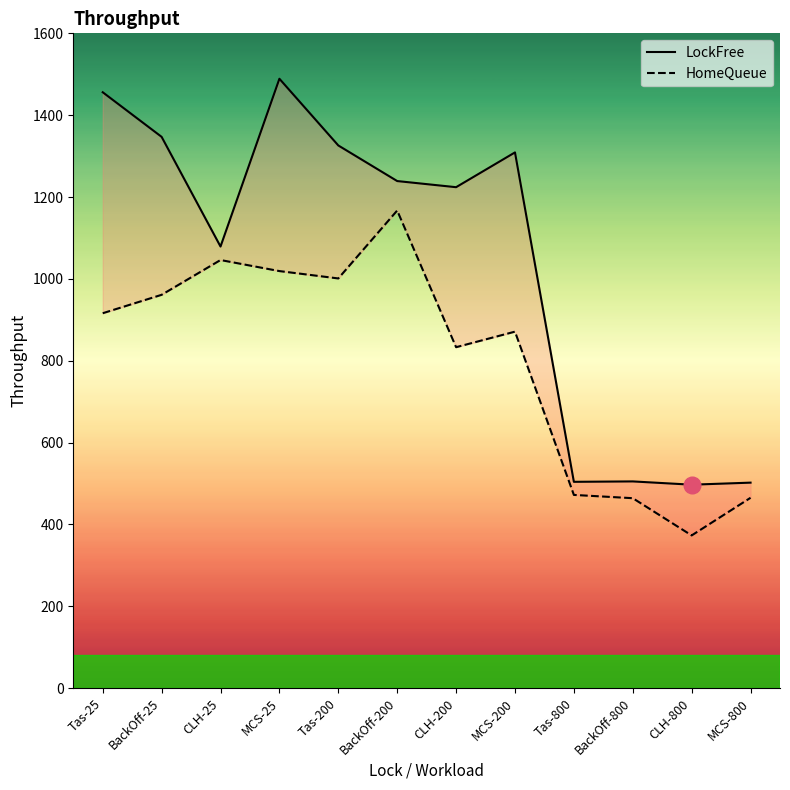

Reading left to right, list all the values displayed in this chart.

LockFree: 1456	1347	1079	1489	1326	1239	1224	1309	504	505	497	502
HomeQueue: 916	961	1046	1019	1001	1167	833	871	472	464	373	465